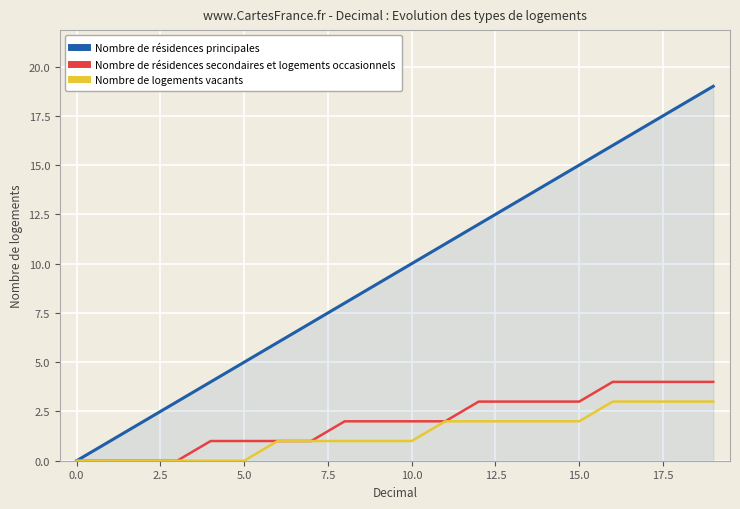

Which series has the largest total across all categories?

Nombre de résidences principales